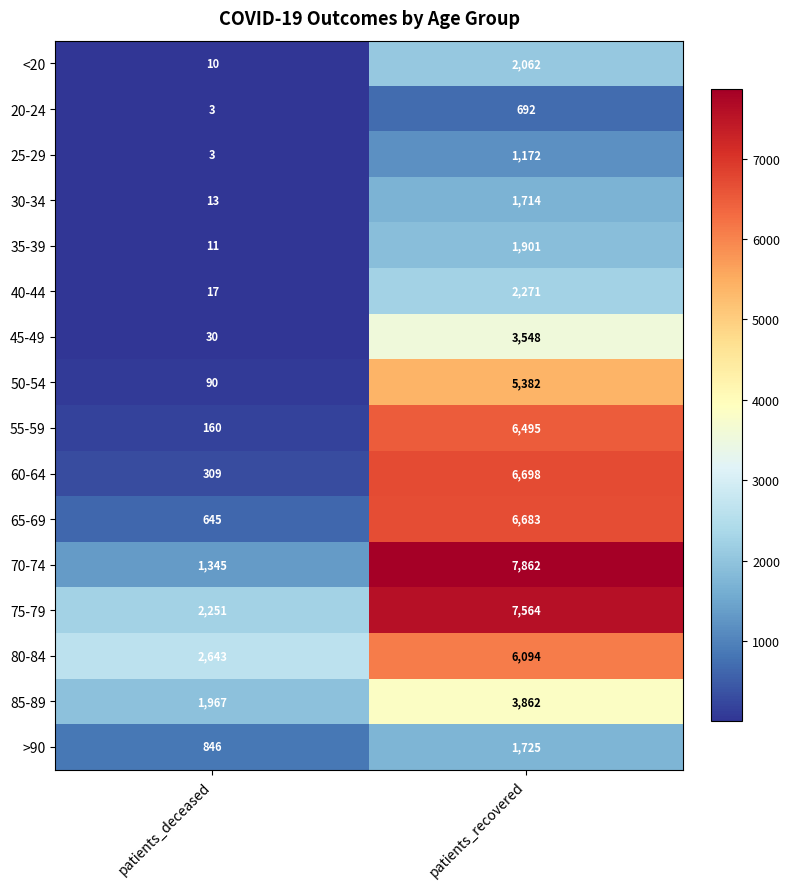

At patients_recovered, list the series in order from smallest to largest.

20-24, 25-29, 30-34, >90, 35-39, <20, 40-44, 45-49, 85-89, 50-54, 80-84, 55-59, 65-69, 60-64, 75-79, 70-74